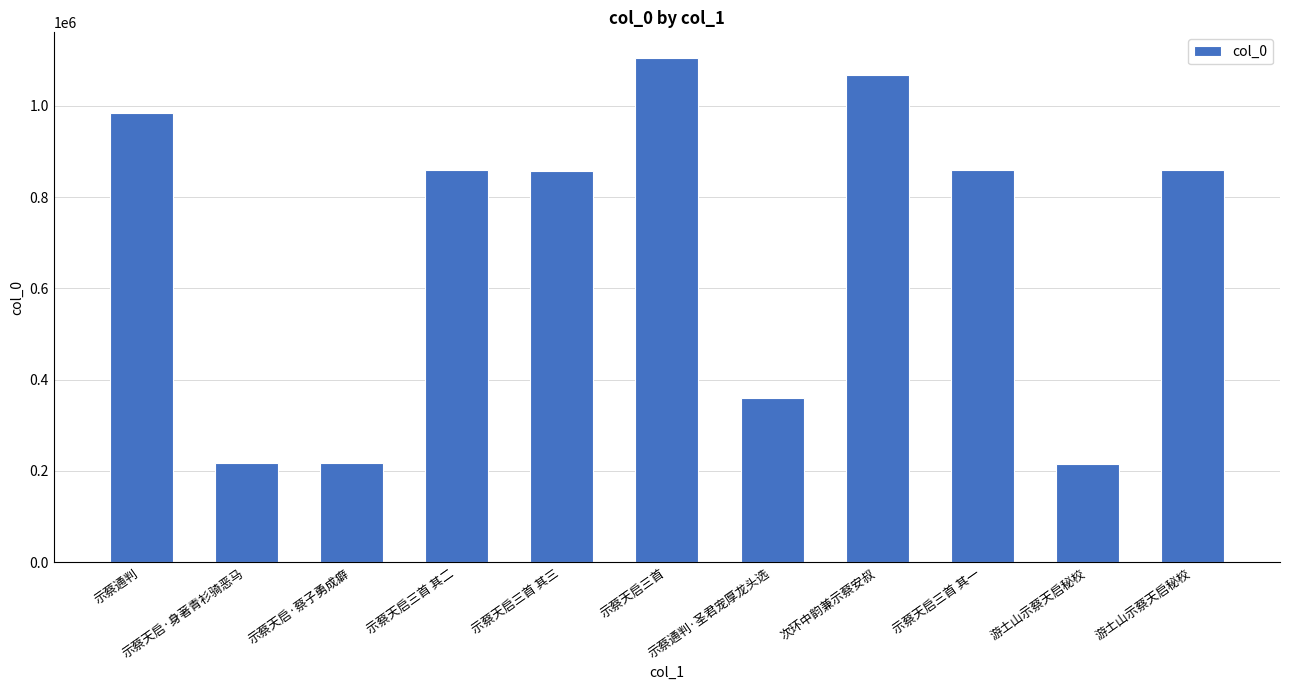

Is it true that the value at 示蔡天启三首 其一 is 859267?

True